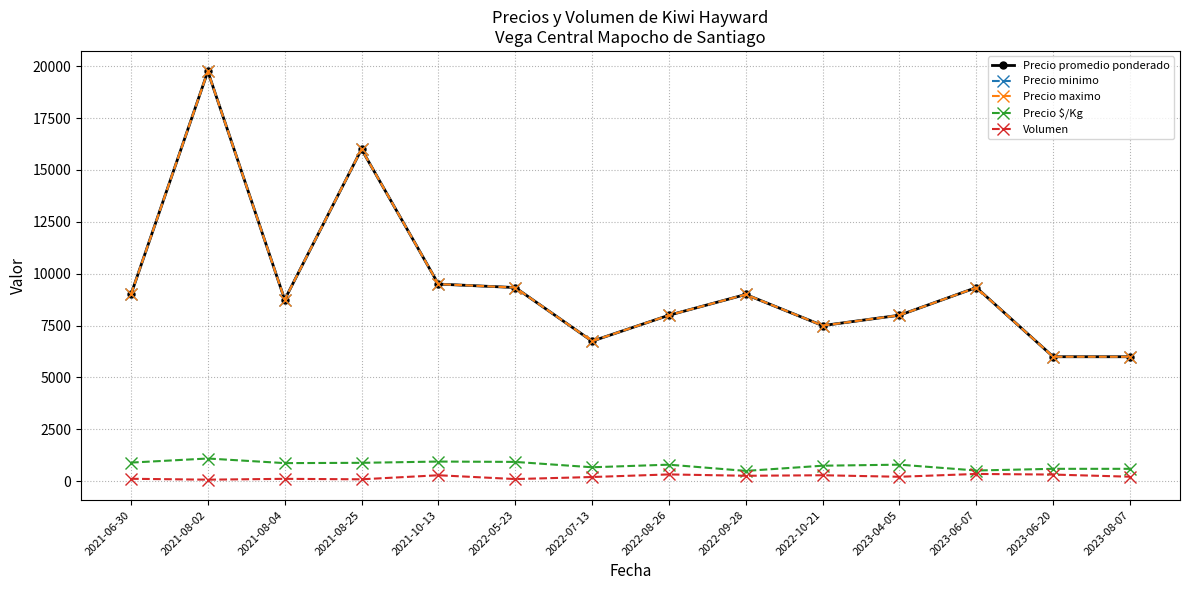

What is the difference between the Precio promedio ponderado values at 2021-08-04 and 2021-10-13?

750.0